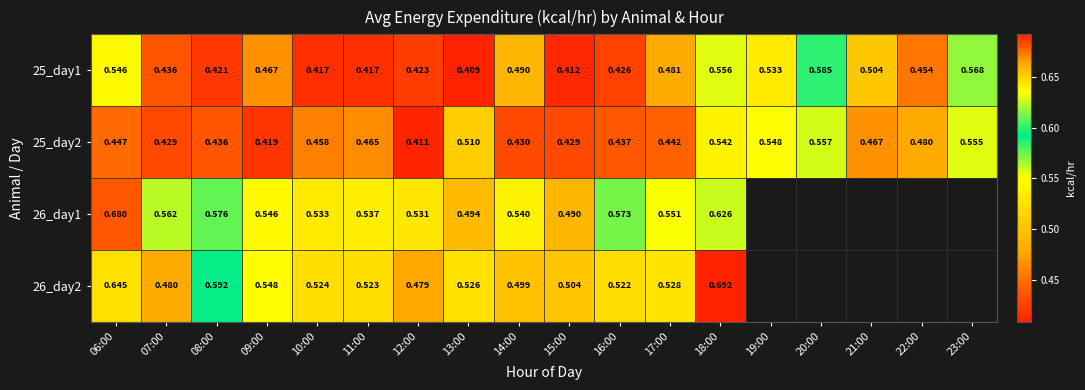

The 25_day2 series shows 0.6 at 06:00. True or false?

False